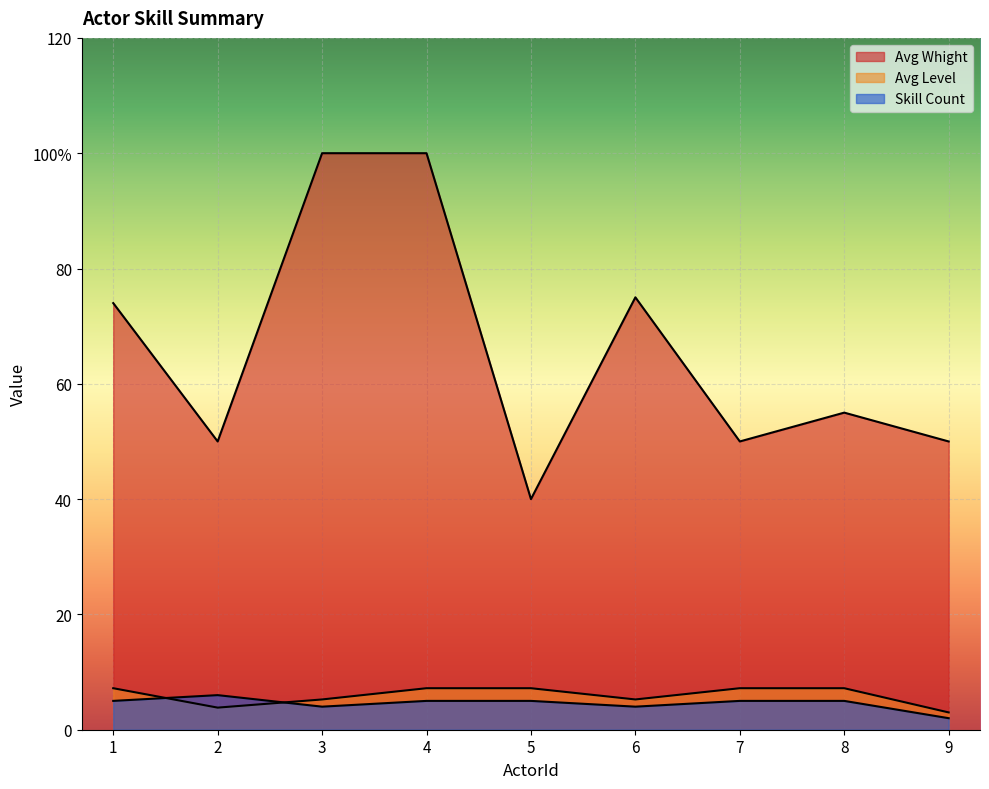

What value does the Avg Whight series have at 7?

50.0